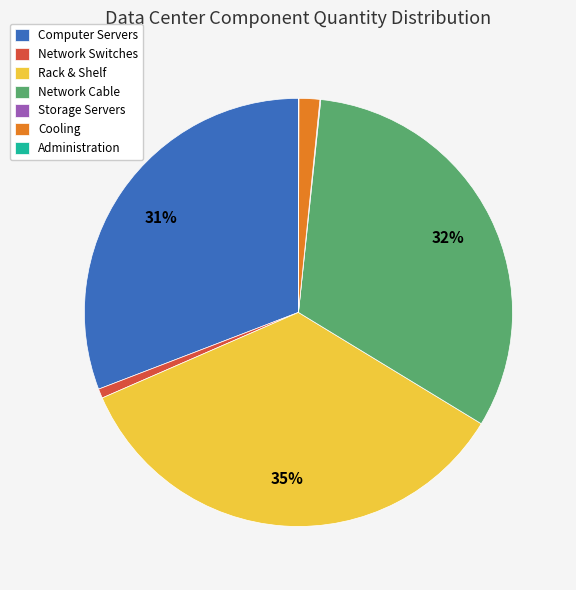

To the nearest percent, what percentage of the pie is Computer Servers?

31%